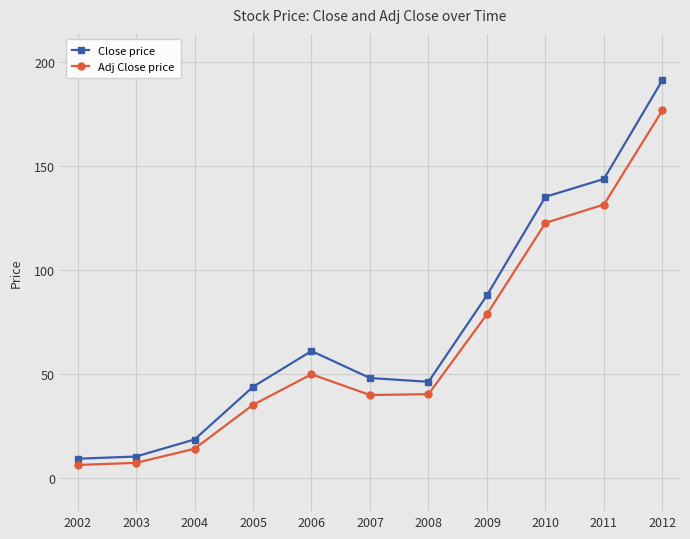

The Adj Close price series shows 14.1 at 2004. True or false?

True